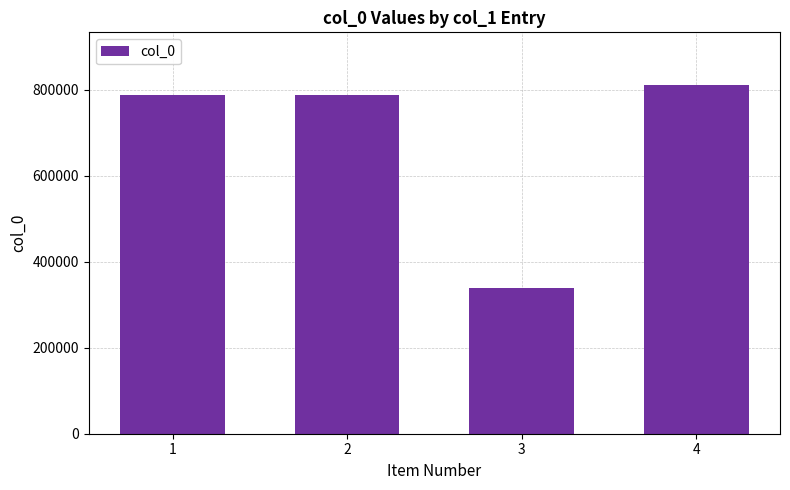

What is the greatest value displayed?

812355